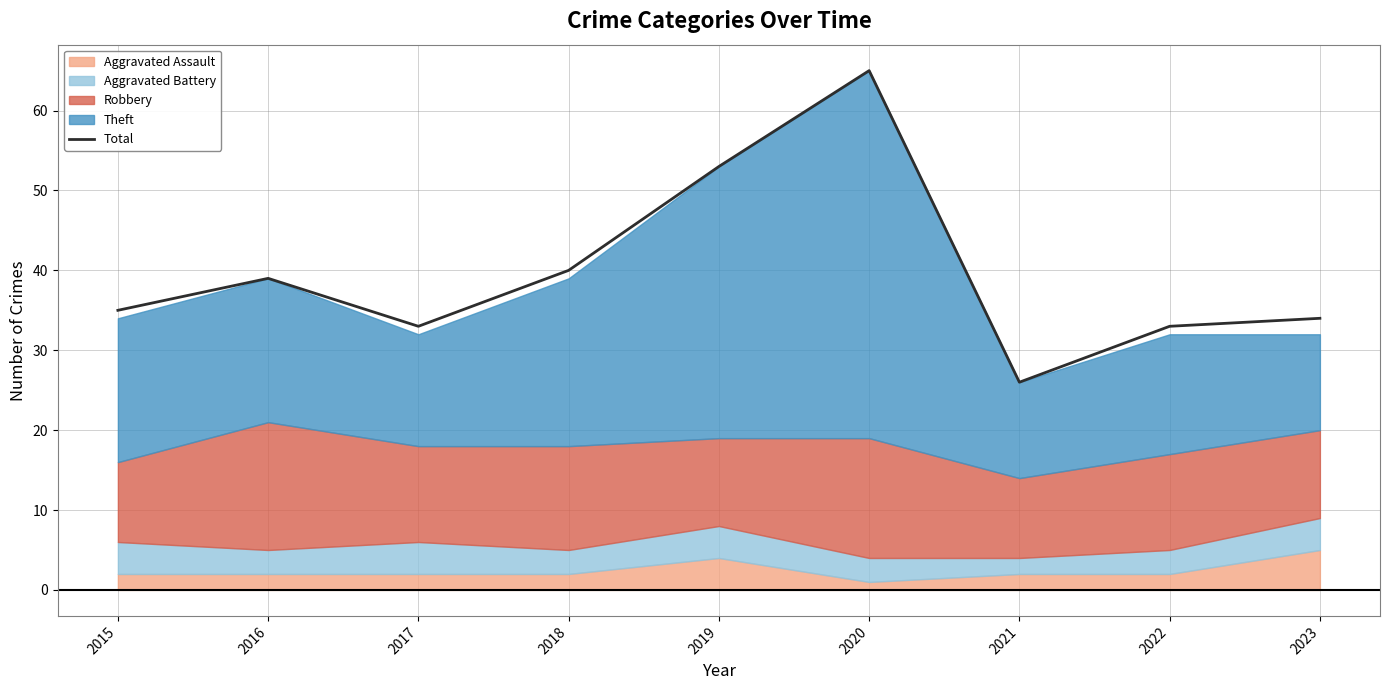

Approximately how many times larger is the value at 2019 compared to 2021?

2.0